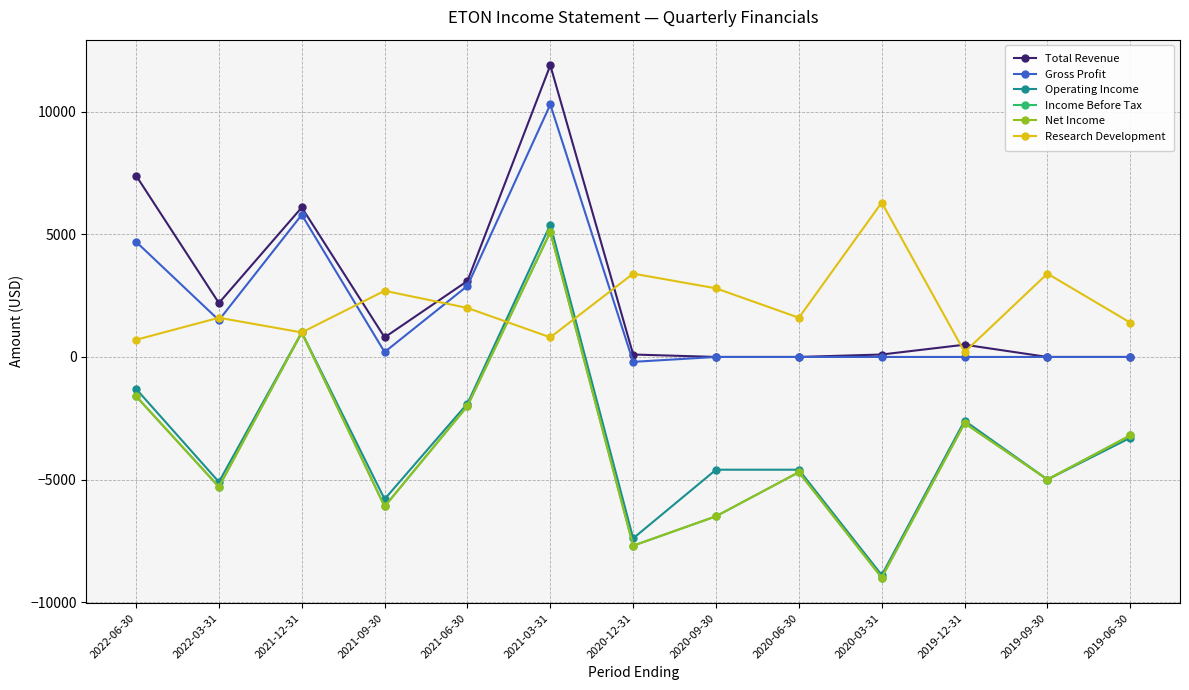

At which category does the chart reach its minimum across all series?

2020-03-31